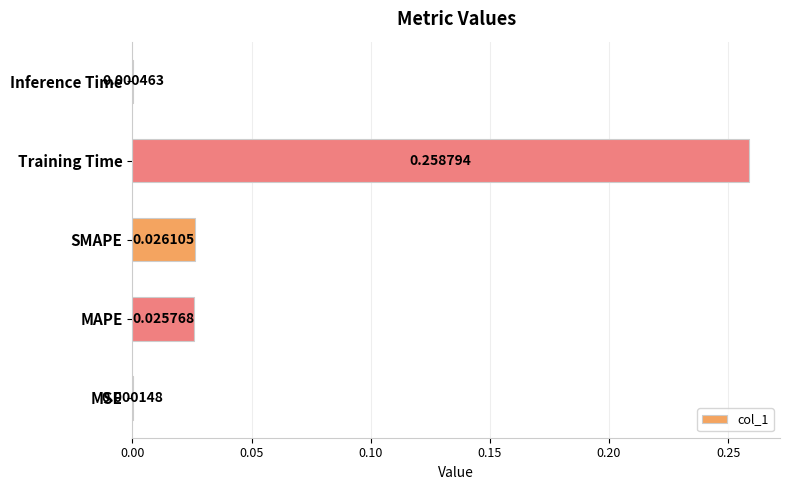

How many data points does each series have?

5